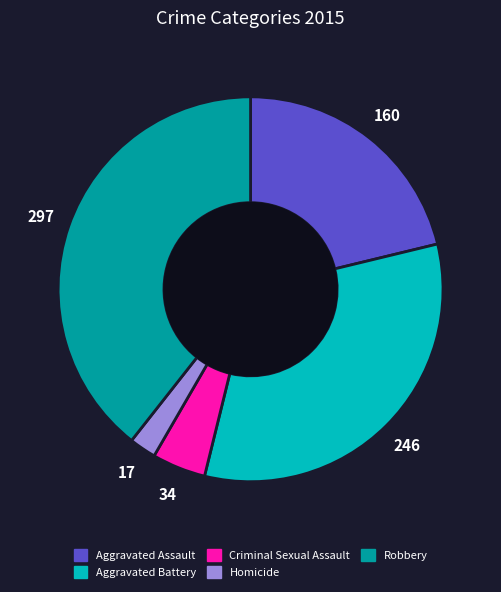

True or false: Criminal Sexual Assault accounts for 5% of the total.

True